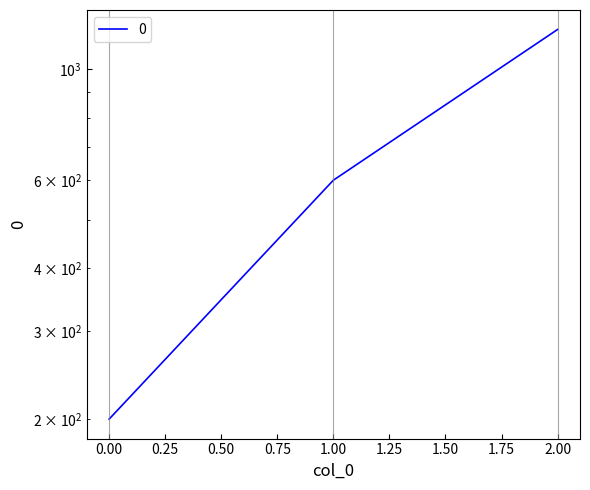

How many series are shown in this chart?

1